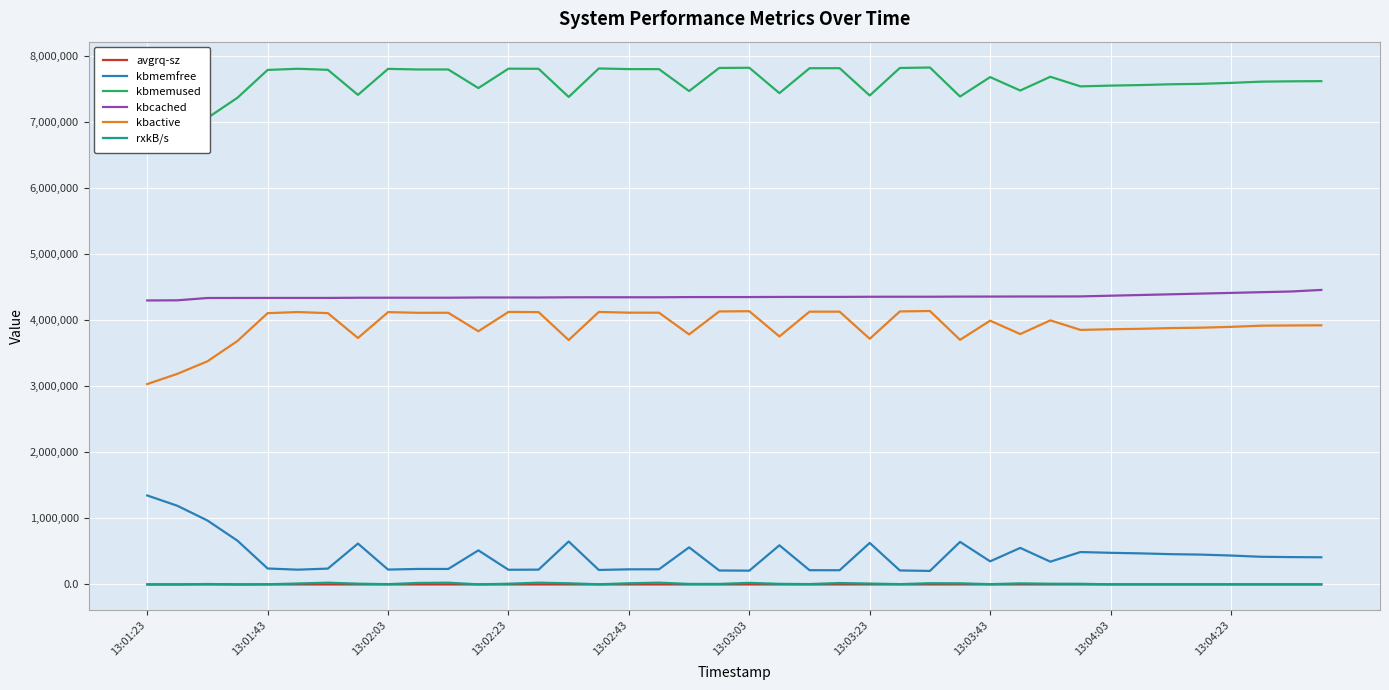

What is the value of the rxkB/s point at the 5th from the left?

2609.8